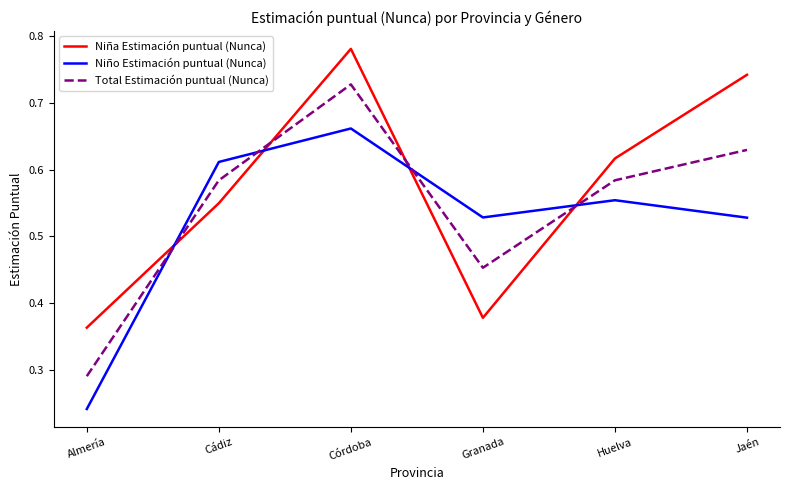

Which category has the highest value in the Niña Estimación puntual (Nunca) series?

Córdoba